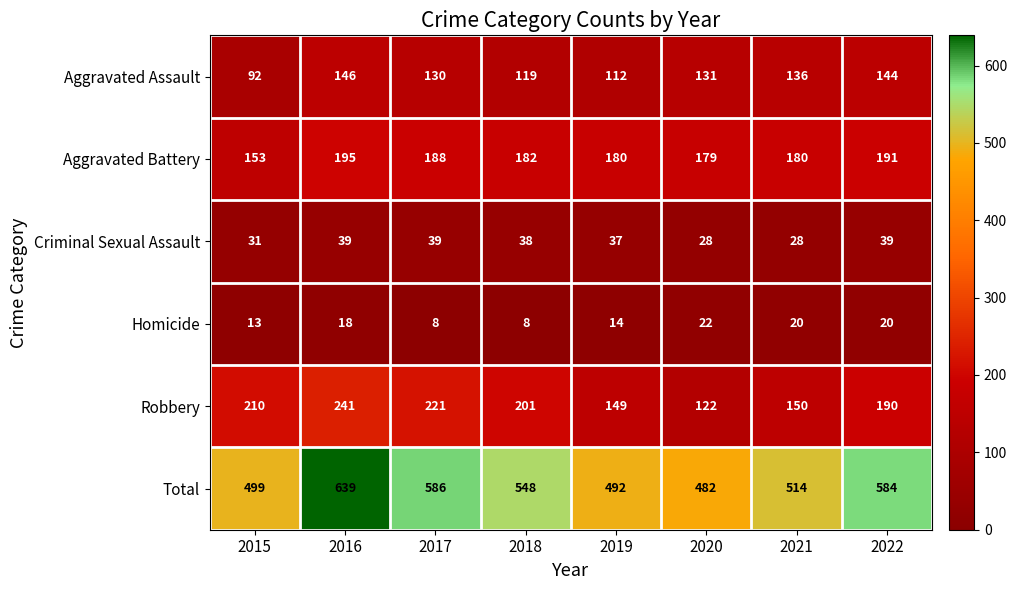

At 2019, list the series in order from largest to smallest.

Total, Aggravated Battery, Robbery, Aggravated Assault, Criminal Sexual Assault, Homicide